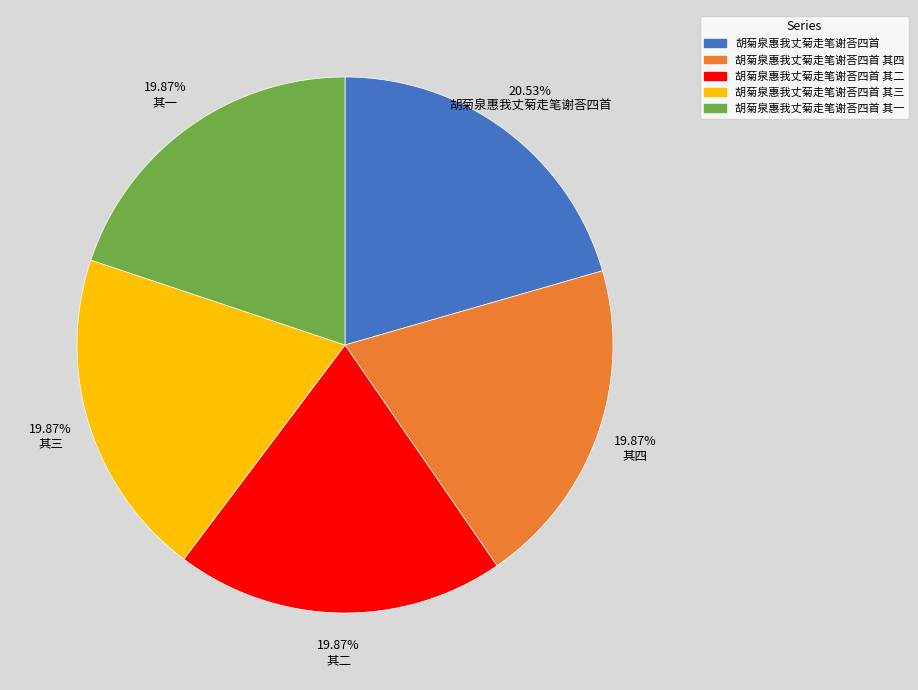

True or false: 胡菊泉惠我丈菊走笔谢荅四首 其三 accounts for 20% of the total.

True